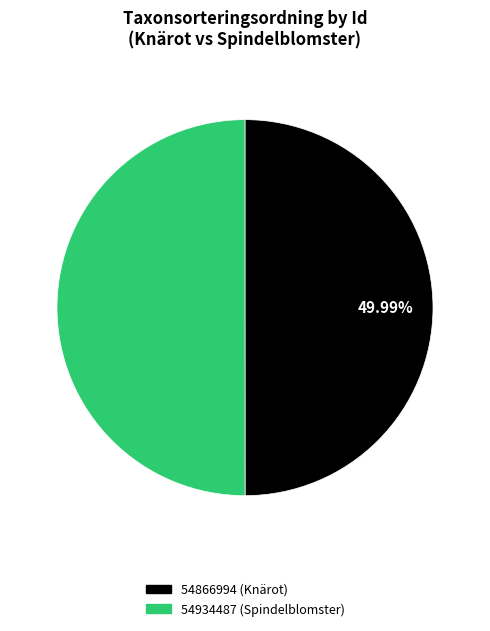

To the nearest percent, what portion does 54934487 represent?

50%